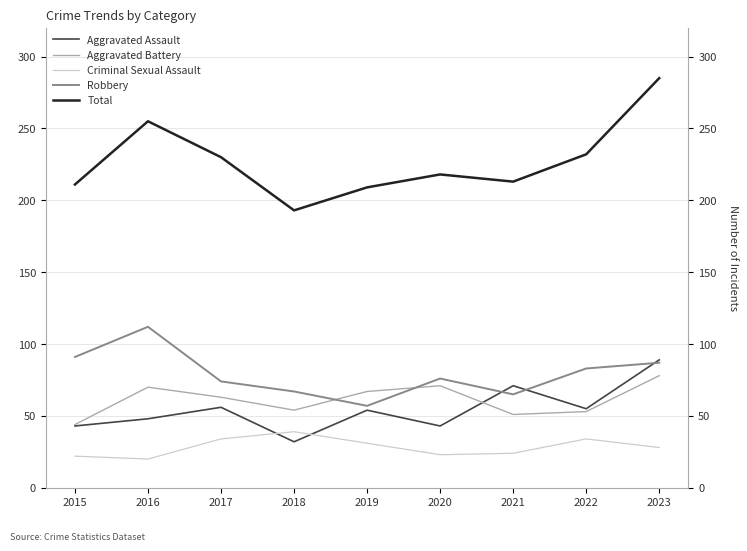

Rank the categories by Criminal Sexual Assault value from highest to lowest.

2018, 2017, 2022, 2019, 2023, 2021, 2020, 2015, 2016